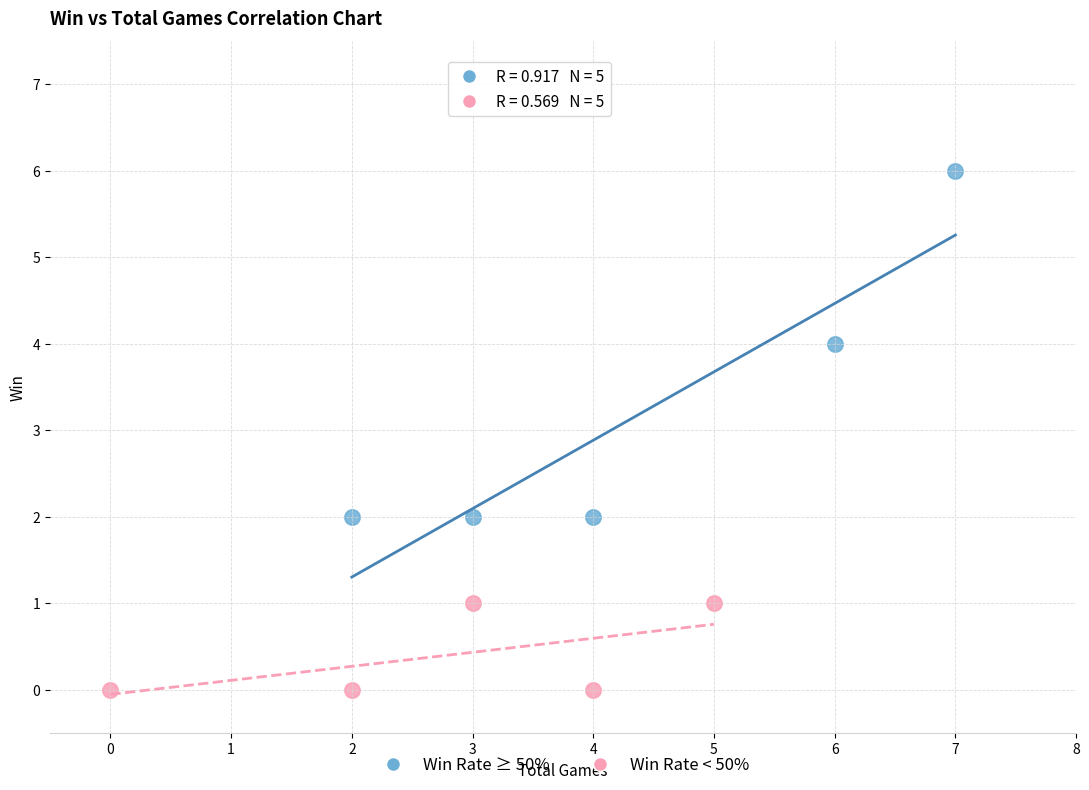

Which series reaches the minimum Y coordinate?

Win Rate < 50%